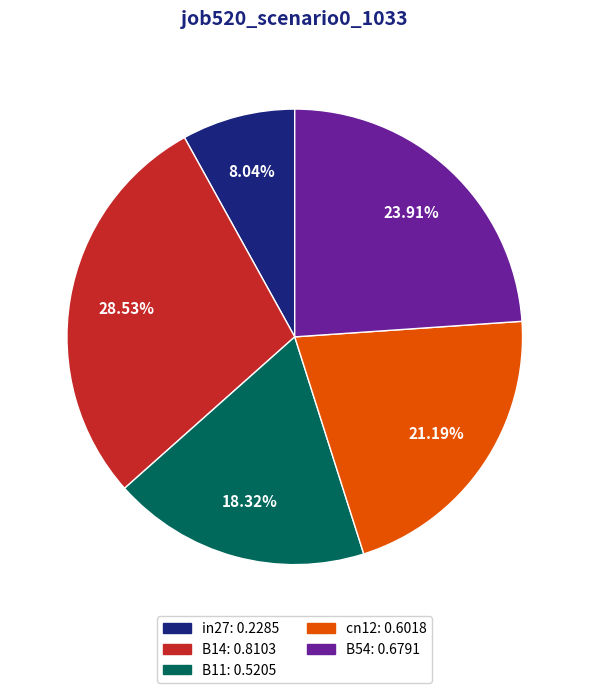

True or false: cn12 accounts for 29% of the total.

False